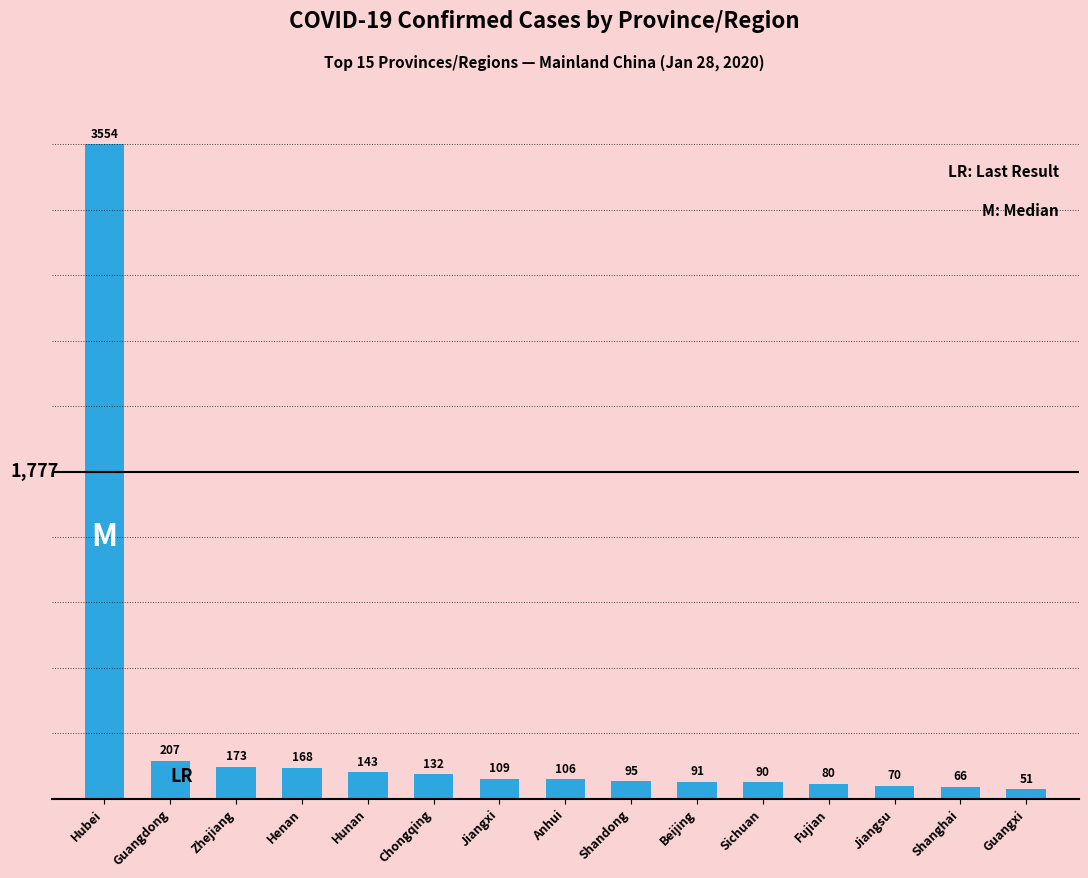

What is the difference between the values at Hunan and Sichuan?

53